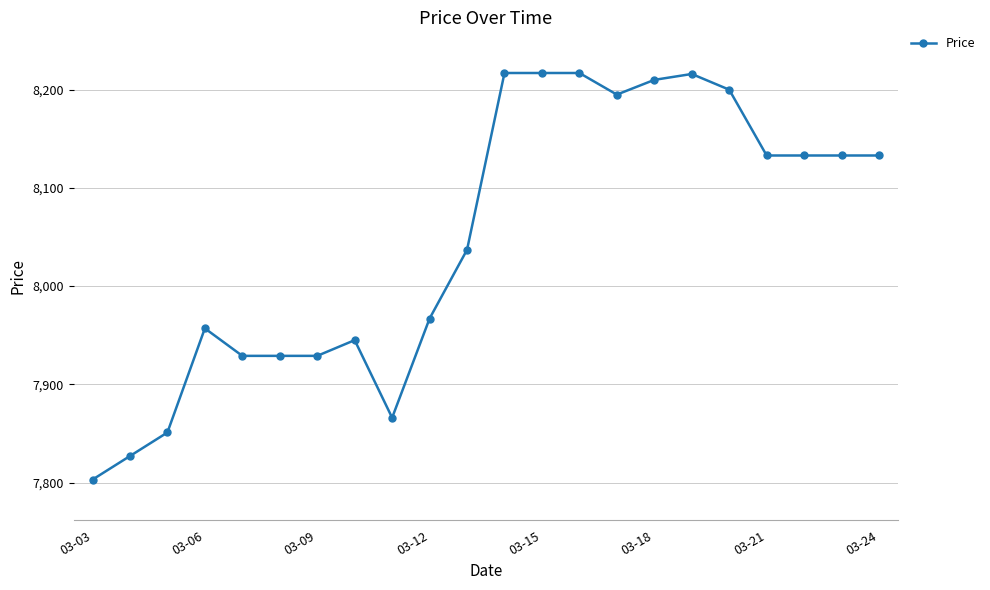

What is the value of the 15th point from the left?

8195